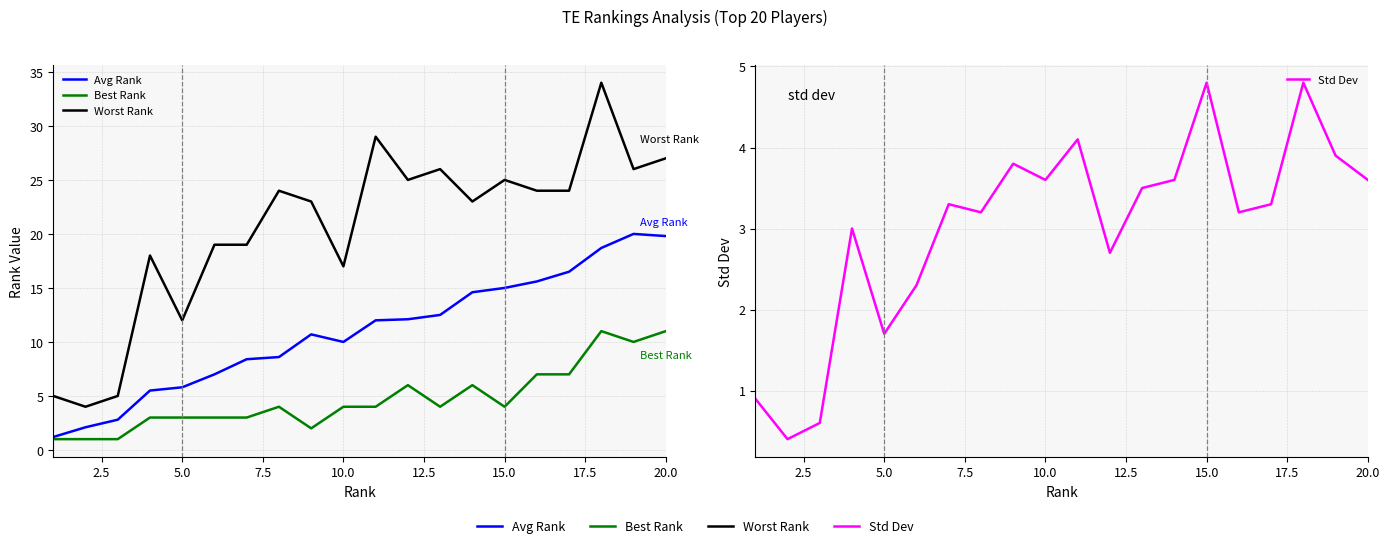

What is the difference between the highest and lowest values at 2.5?

3.6